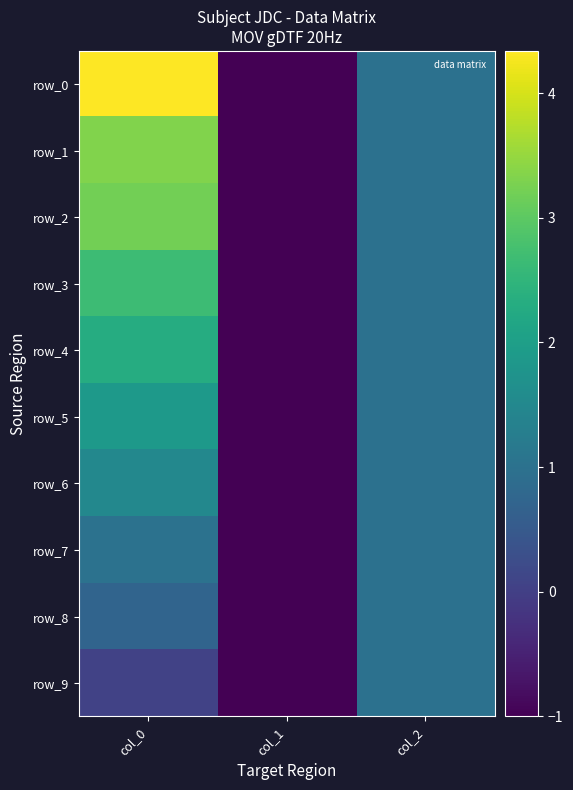

Is it true that row_1 equals 0.4 at col_2?

False